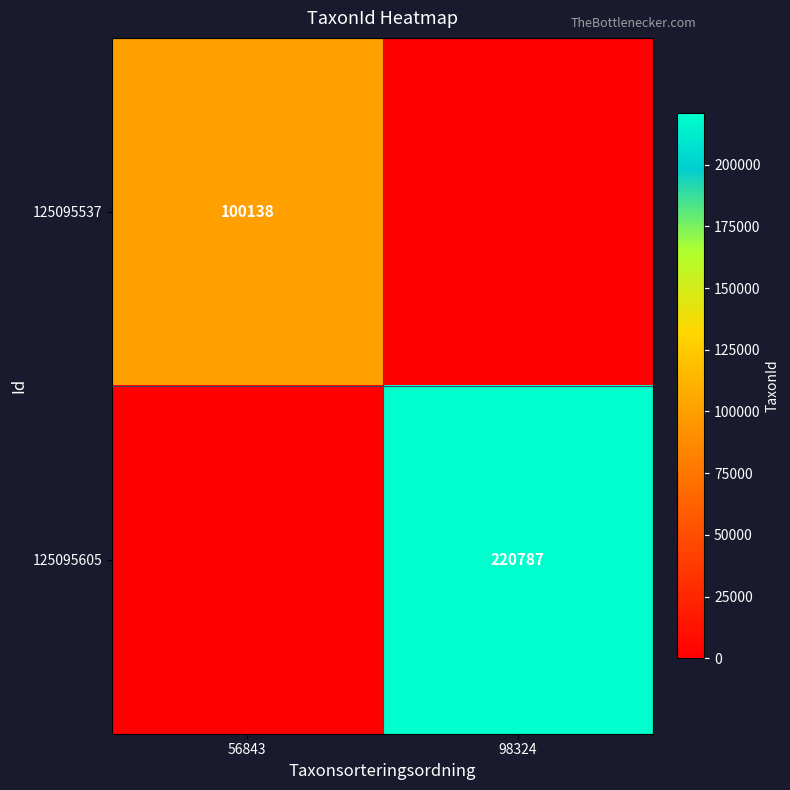

What is the total value across all series at 98324?

220787